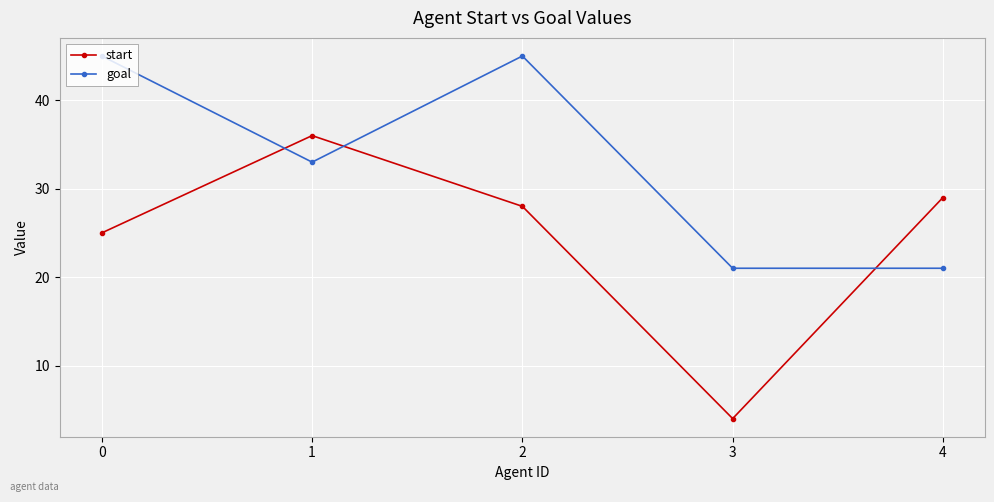

Reading right to left, extract all data points from this chart.

start: 29	4	28	36	25
goal: 21	21	45	33	45